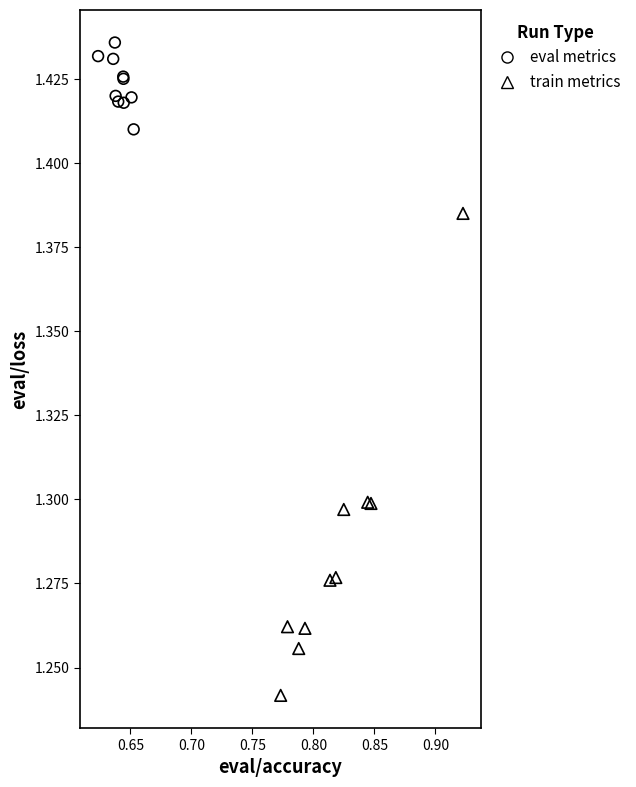

Which series contains the highest Y value?

eval metrics